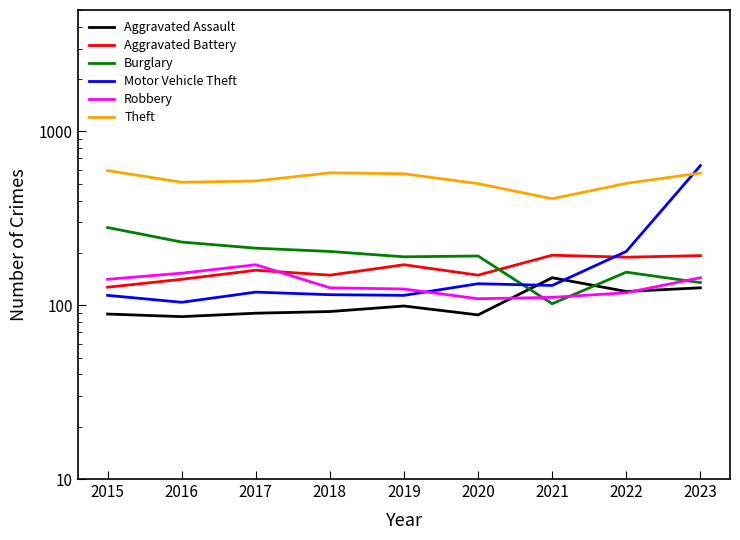

The Burglary series shows 190 at 2019. True or false?

True